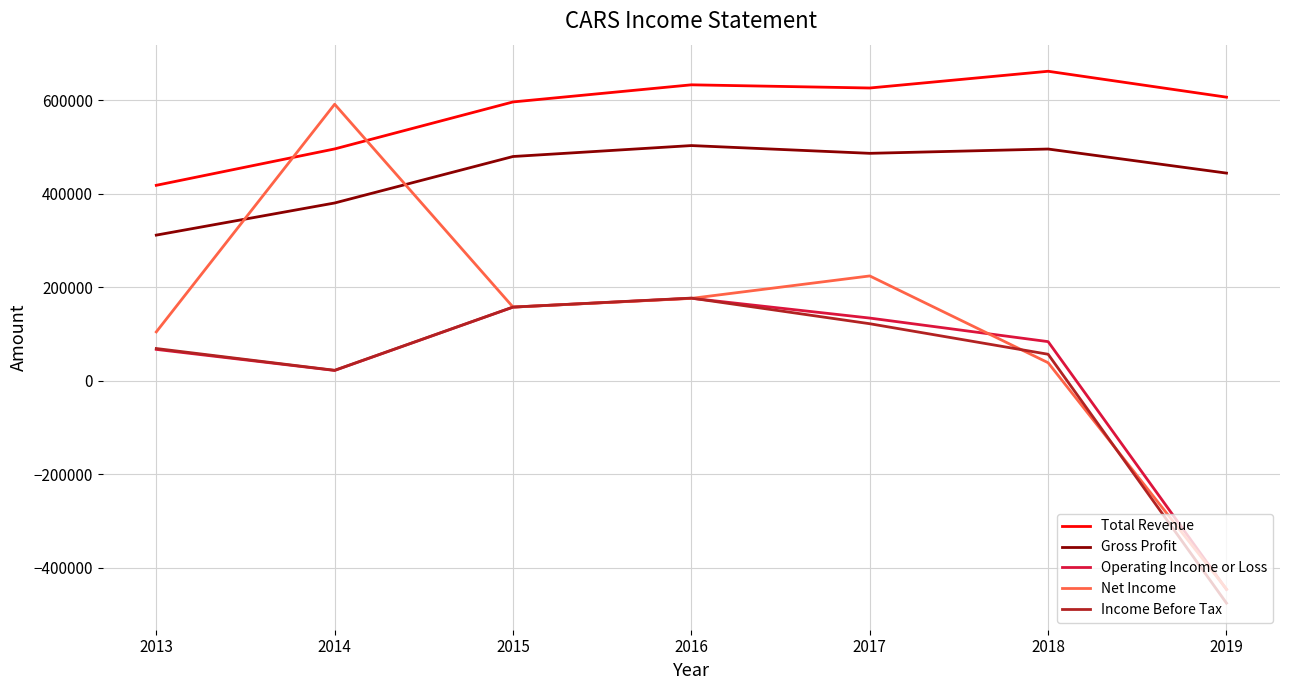

Where do Operating Income or Loss and Income Before Tax first cross each other?

2016 and 2017